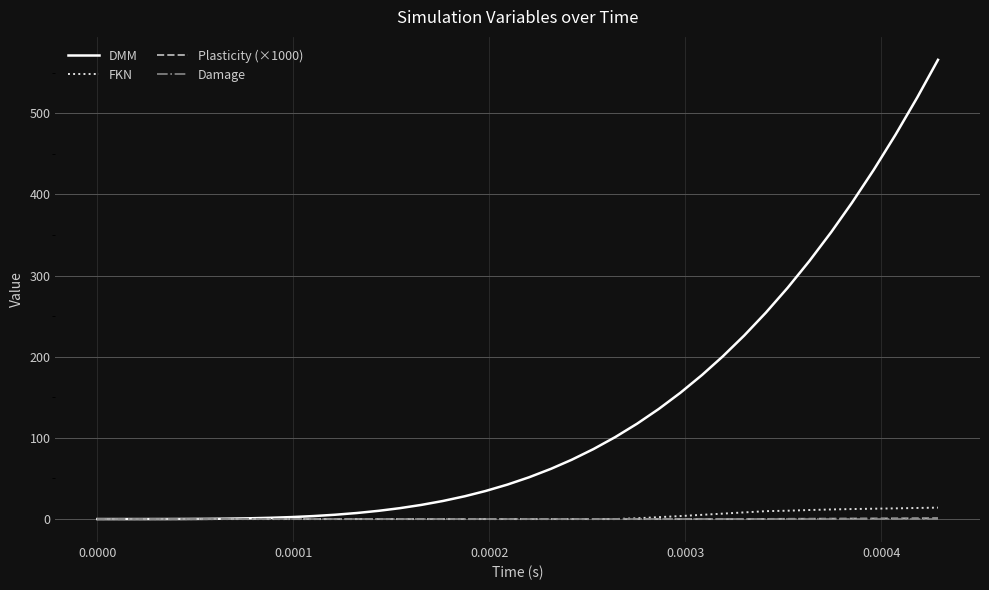

Which series has the largest range (max minus min)?

DMM